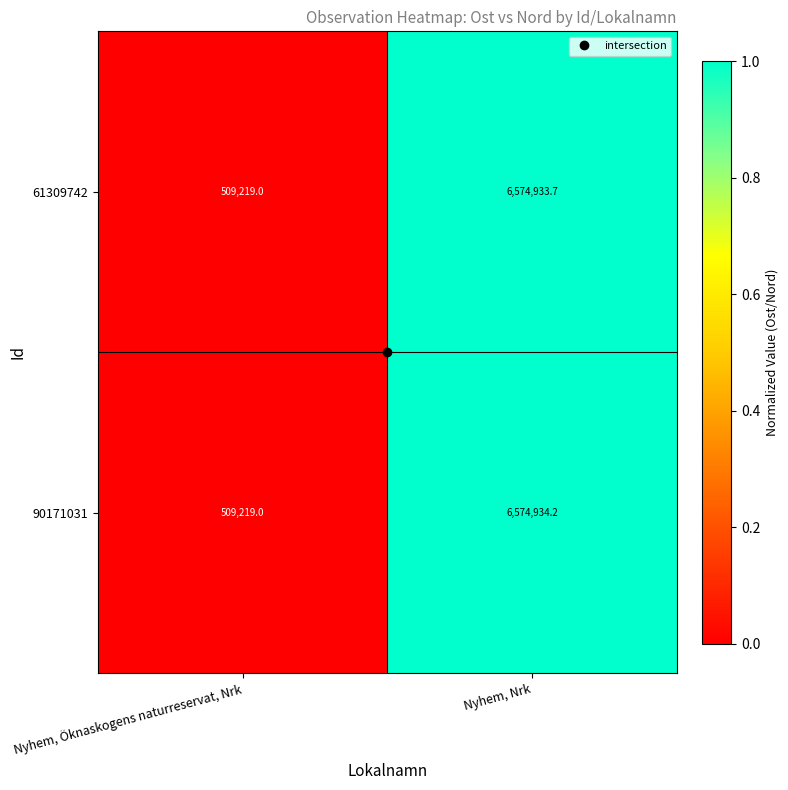

At Nyhem, Nrk, list the series in order from smallest to largest.

61309742, 90171031